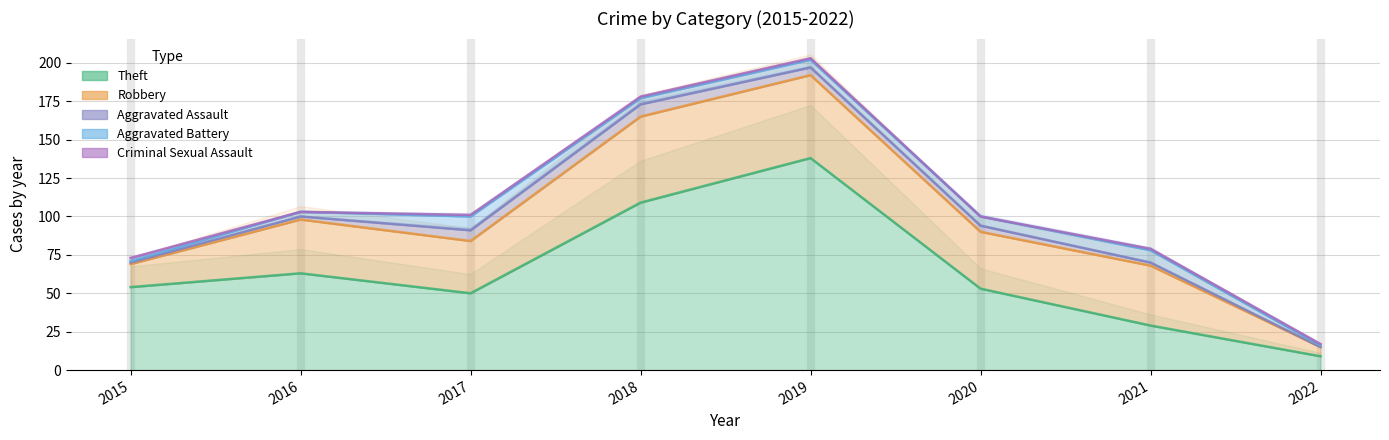

What is the difference between the maximum and minimum values in the Aggravated Assault series?

8